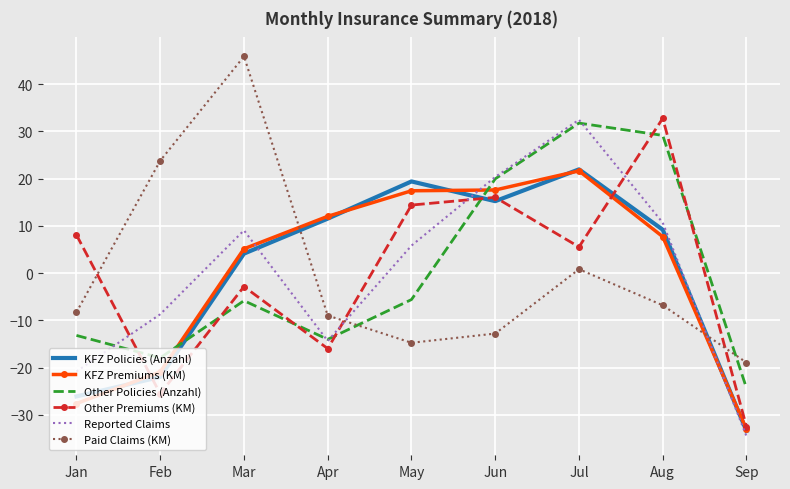

Rank the series at Feb from highest to lowest value.

Paid Claims (KM), Reported Claims, Other Policies (Anzahl), KFZ Premiums (KM), KFZ Policies (Anzahl), Other Premiums (KM)